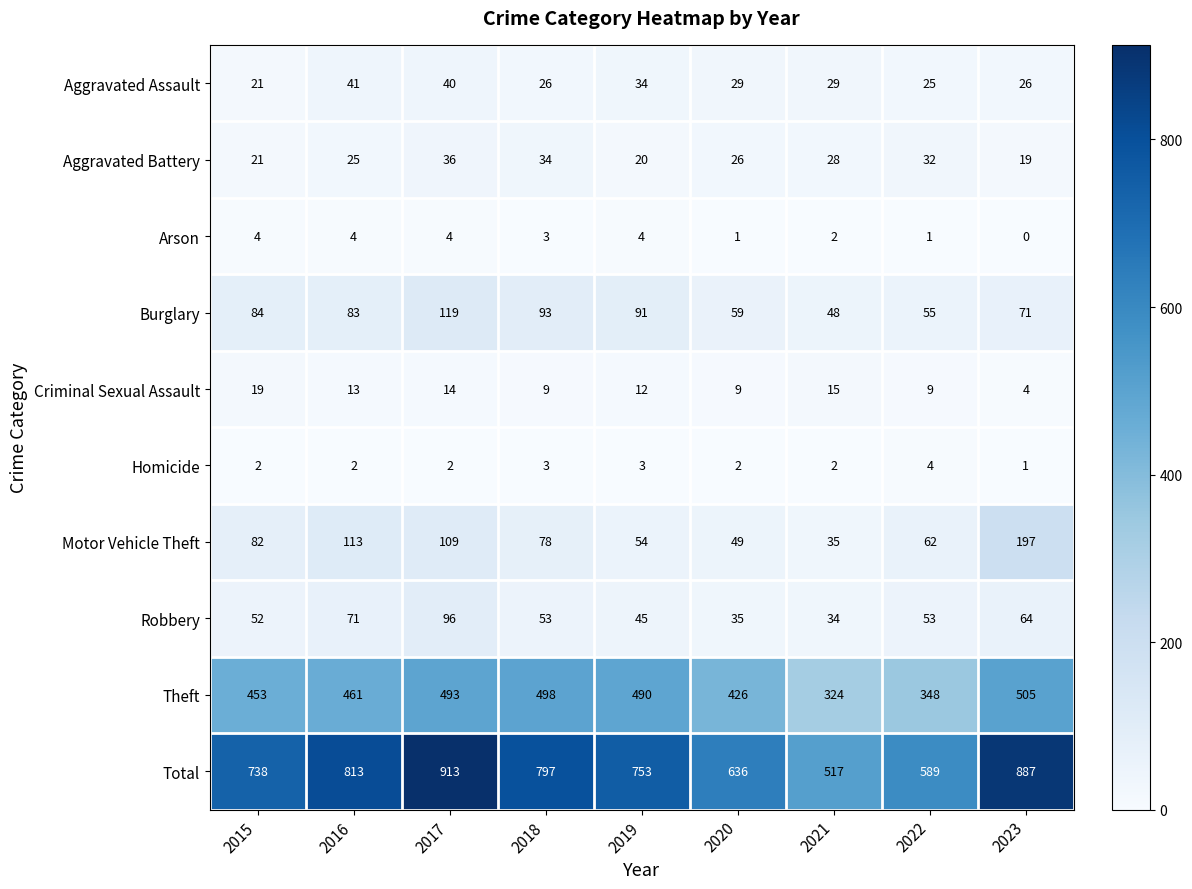

What is the minimum value for Robbery?

34